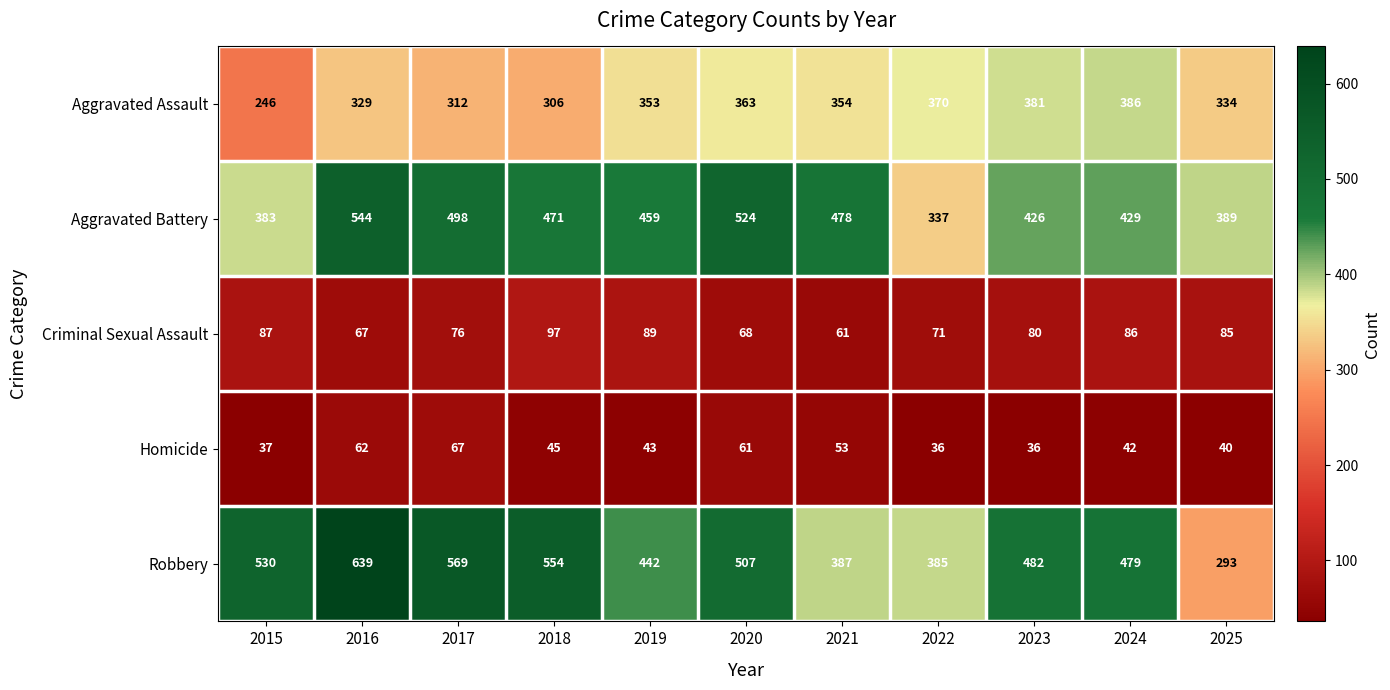

Which label corresponds to the largest value in the chart?

2016